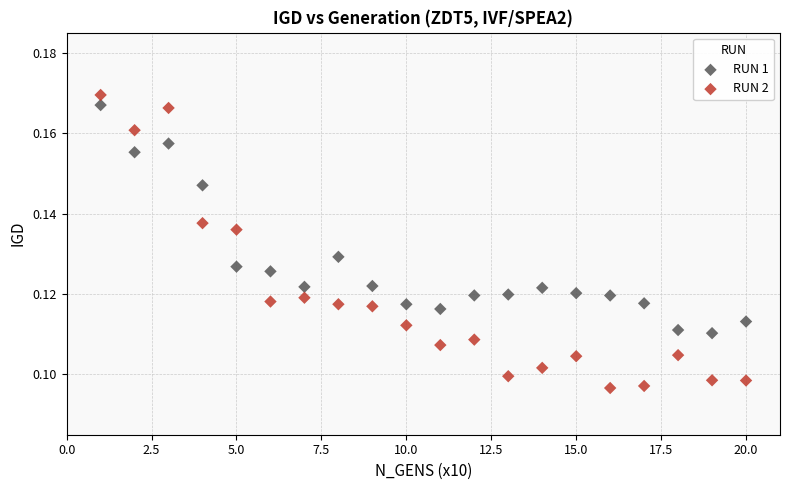

Which series reaches the maximum Y coordinate?

RUN 2